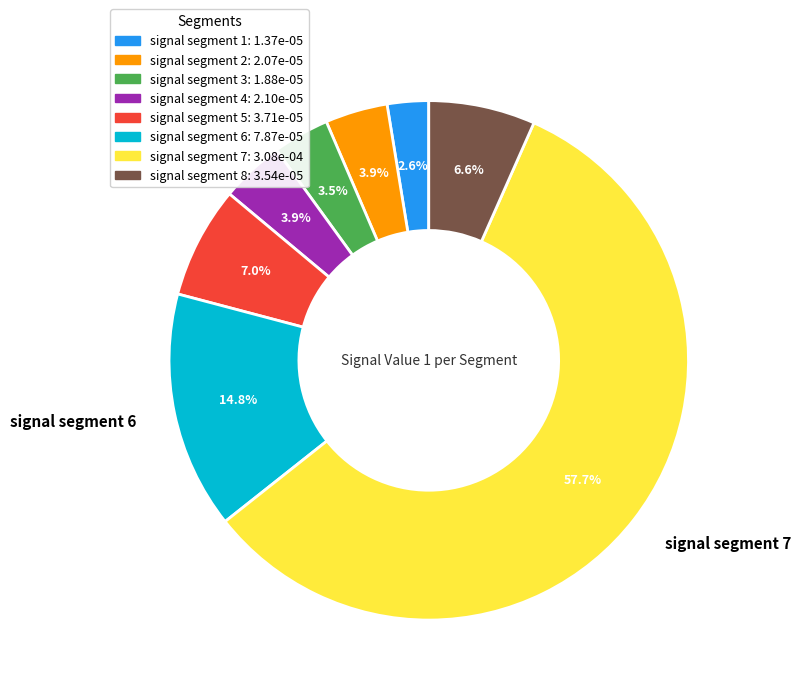

Combined, do signal segment 6 and signal segment 2 account for over 50%?

No